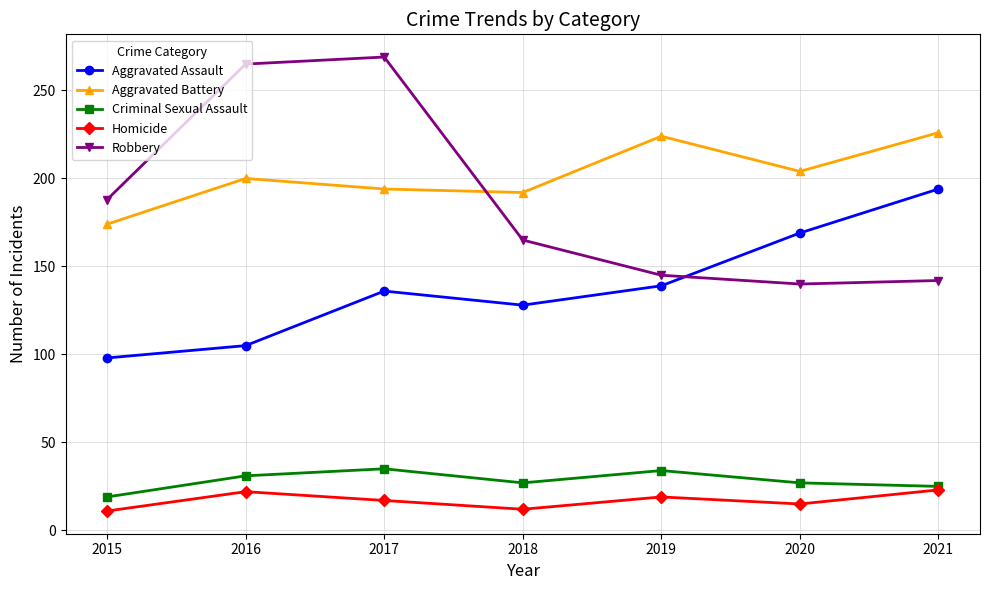

What value does the Robbery series have at 2021, to the nearest 50?

150